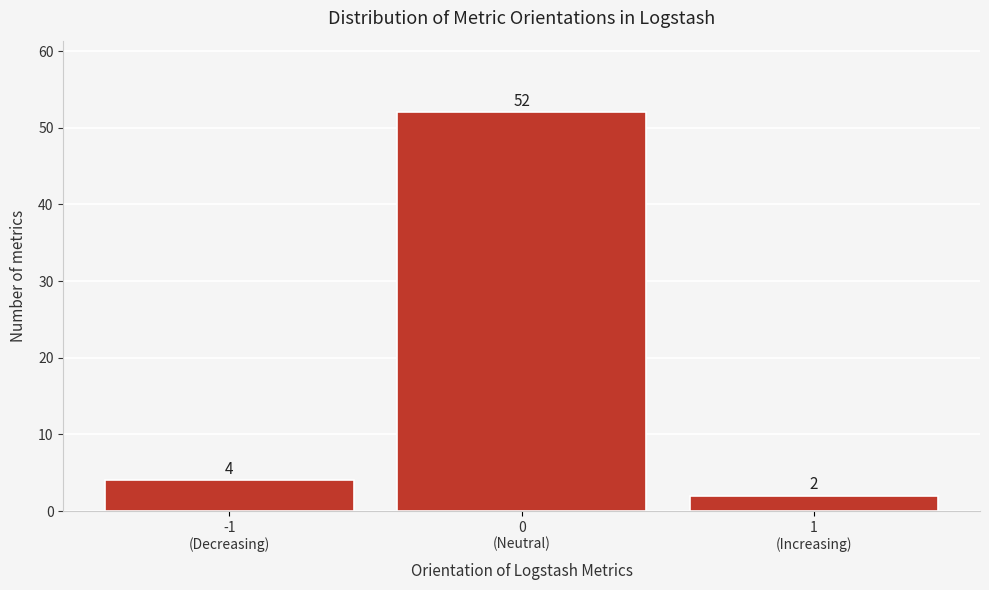

Reading left to right, what are all the values shown in this chart?

4	52	2